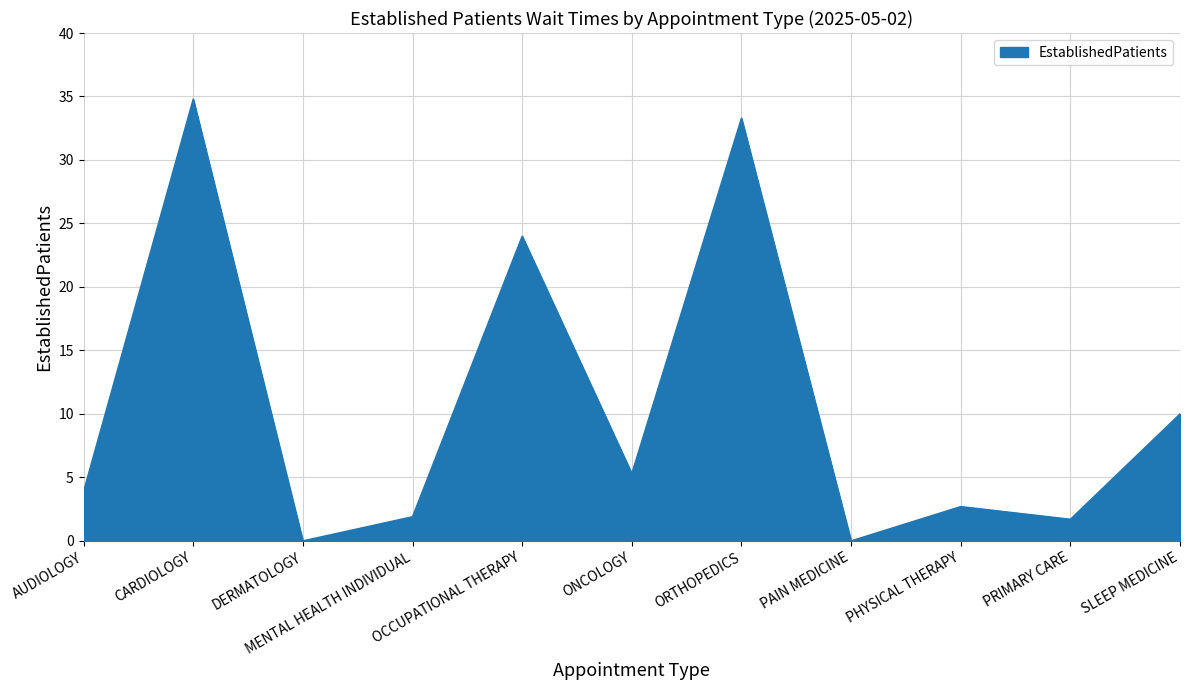

Reading right to left, list all the values displayed in this chart.

SLEEP MEDICINE=10.0	PRIMARY CARE=1.7	PHYSICAL THERAPY=2.7	PAIN MEDICINE=0.0	ORTHOPEDICS=33.3	ONCOLOGY=5.3	OCCUPATIONAL THERAPY=24.0	MENTAL HEALTH INDIVIDUAL=1.9	DERMATOLOGY=0.0	CARDIOLOGY=34.8	AUDIOLOGY=3.9